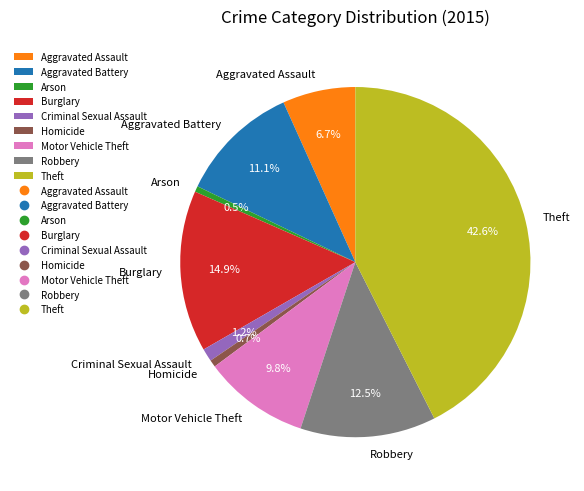

To the nearest percent, what portion does Burglary represent?

15%